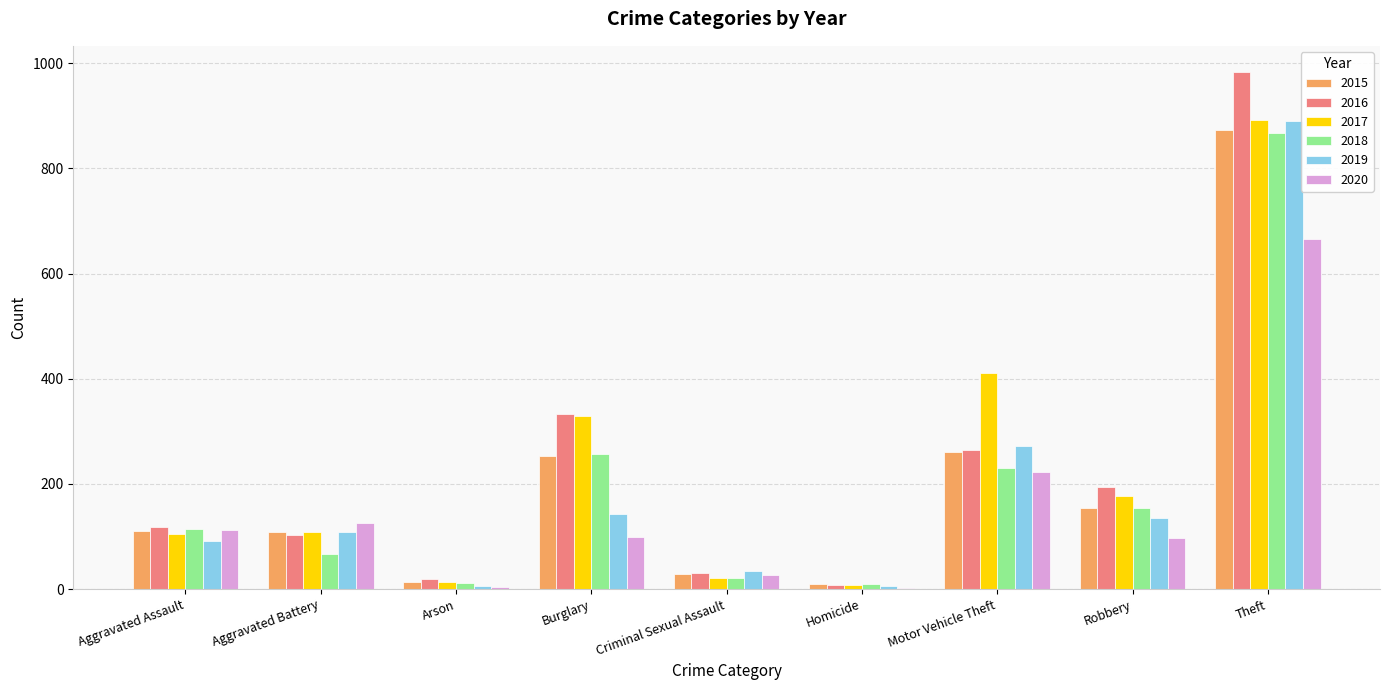

Are the bars horizontal?

No